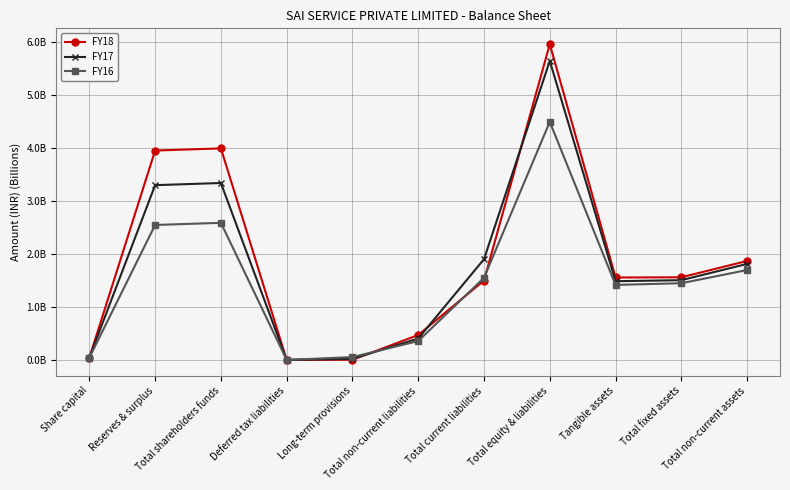

What are all the series names shown in the legend?

FY18, FY17, FY16